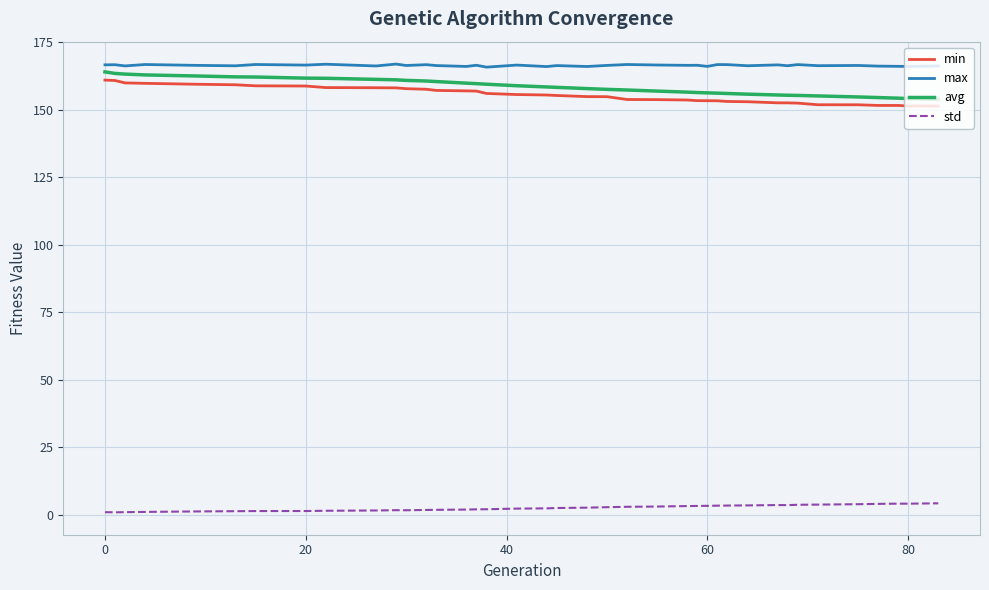

True or false: max and avg cross at least once.

False